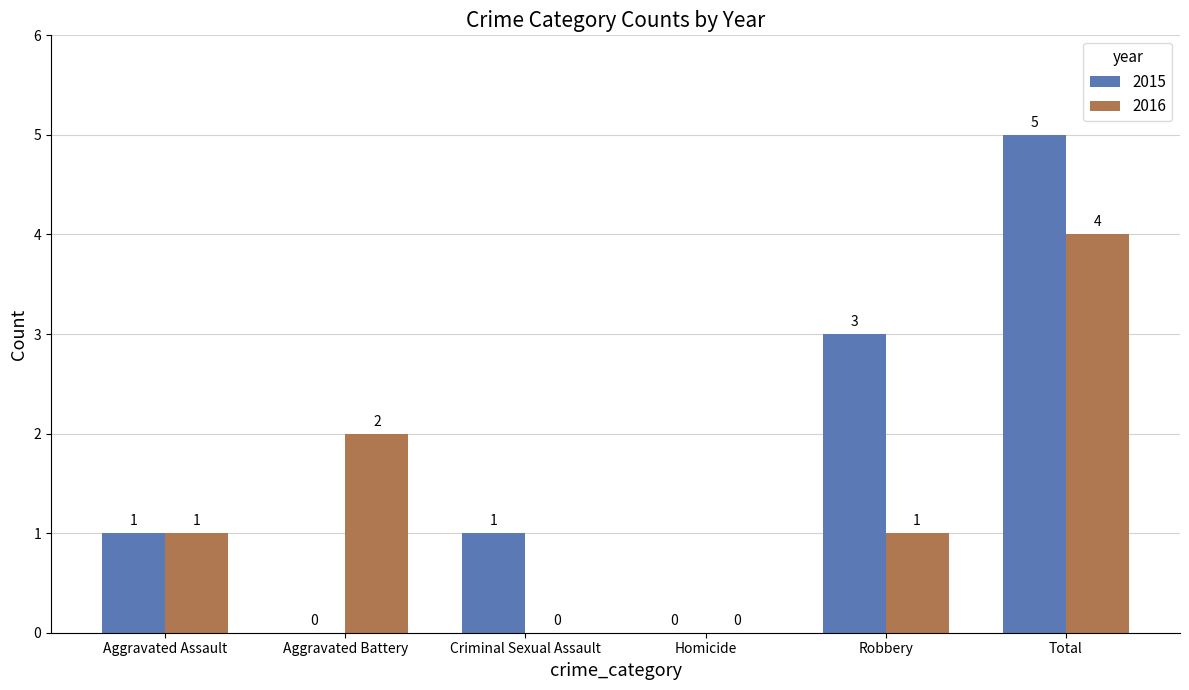

How many distinct data groups are displayed?

2